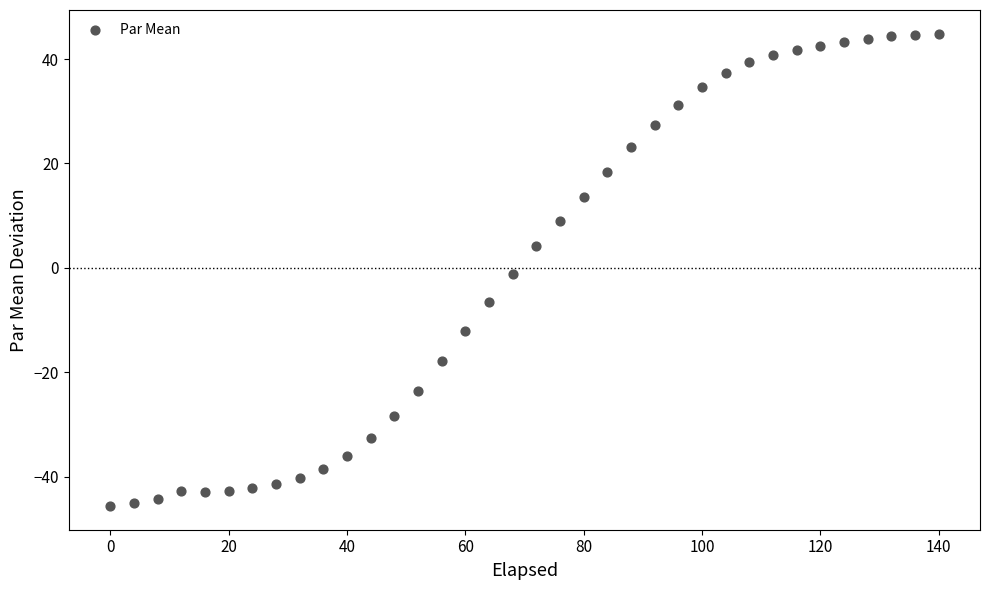

What is the range of Y values (max minus min)?

90.5